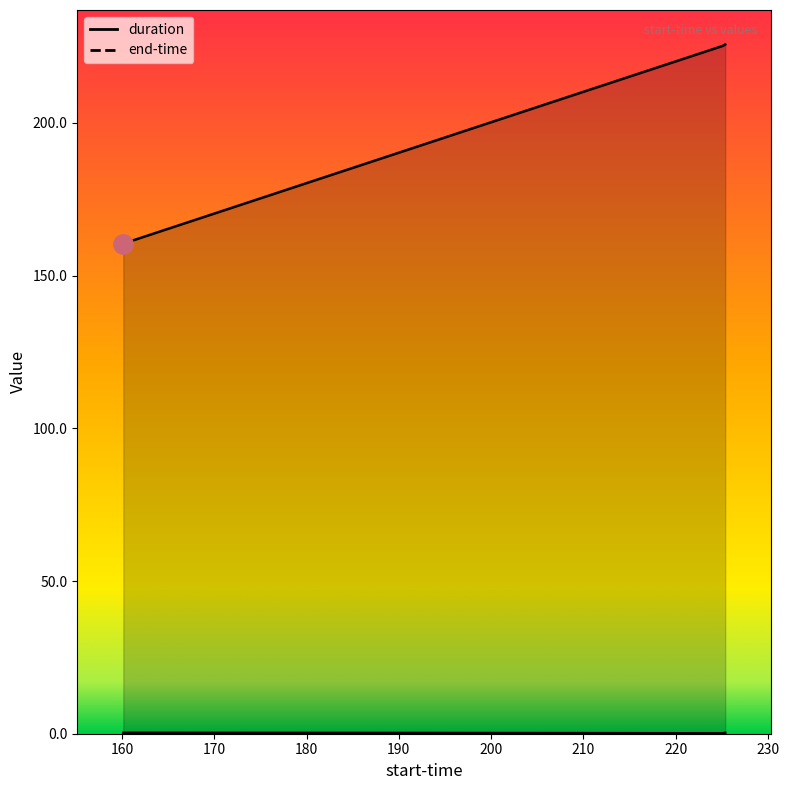

True or false: end-time and duration cross at least once.

False